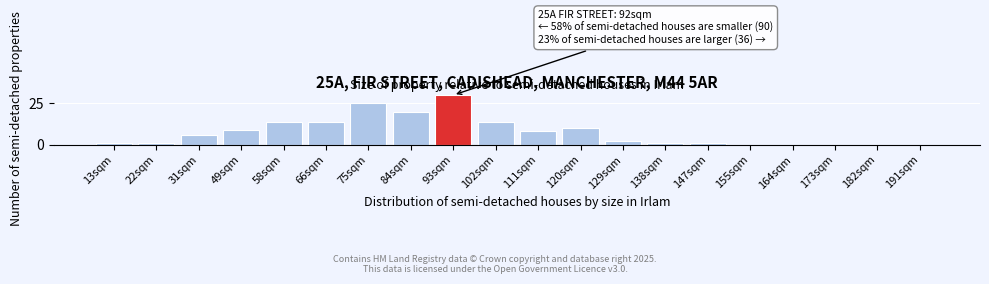

Reading left to right, what are all the values shown in this chart?

13sqm=1	22sqm=1	31sqm=6	49sqm=9	58sqm=14	66sqm=14	75sqm=25	84sqm=20	93sqm=30	102sqm=14	111sqm=8	120sqm=10	129sqm=2	138sqm=1	147sqm=1	155sqm=0	164sqm=0	173sqm=0	182sqm=0	191sqm=0